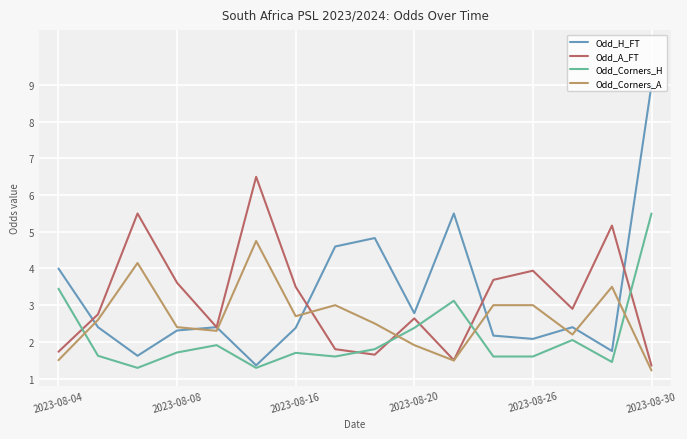

List the series in order of their peak value, highest first.

Odd_H_FT, Odd_A_FT, Odd_Corners_H, Odd_Corners_A